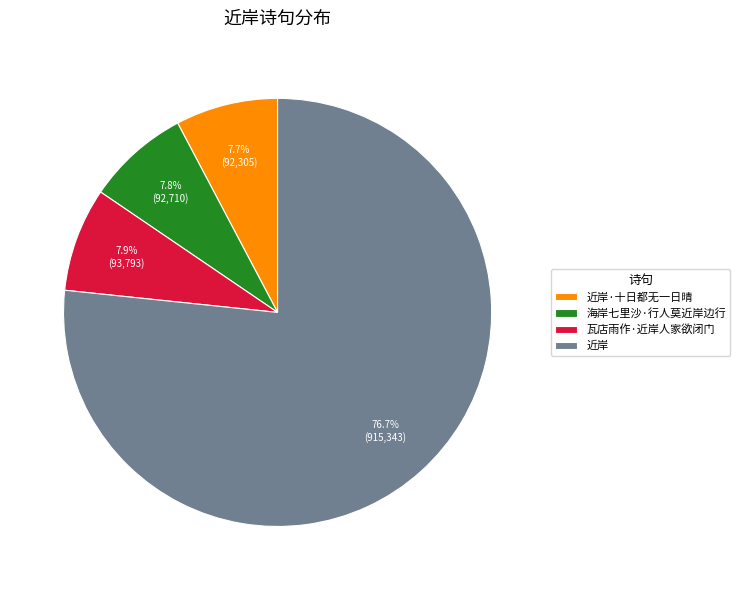

Approximately how many times larger is the value at 海岸七里沙·行人莫近岸边行 compared to 瓦店雨作·近岸人家欲闭门?

1.0